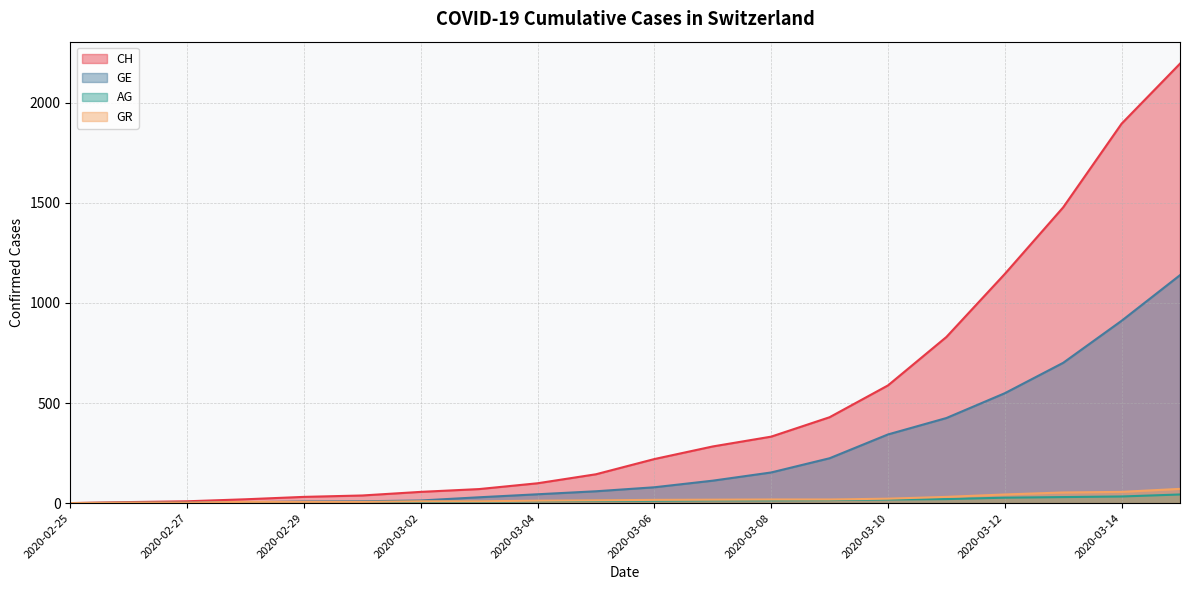

What is the spread (max minus min) of values at 2020-03-12?

1118